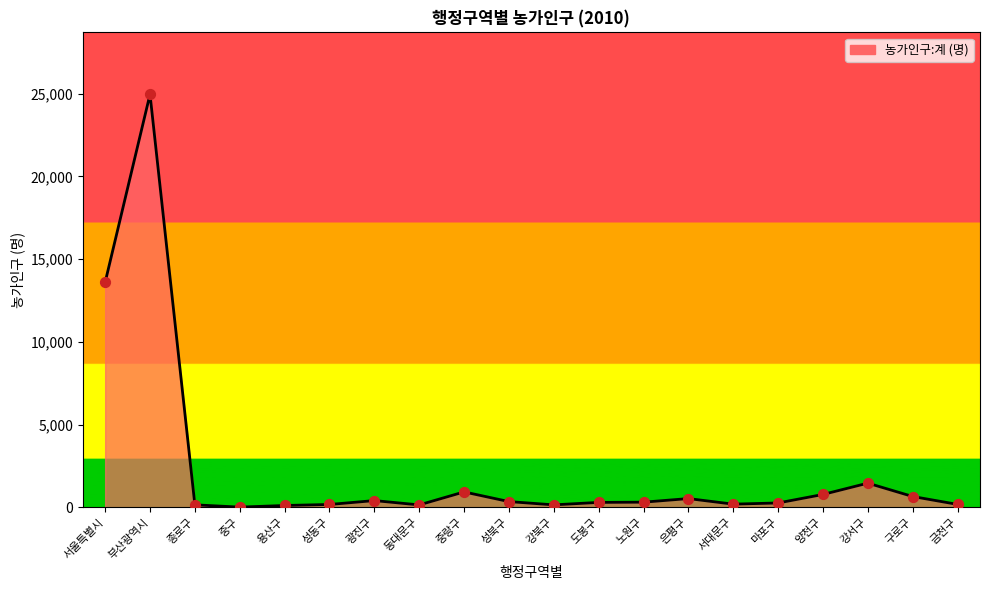

Approximately how many times larger is the value at 용산구 compared to 양천구?

0.1